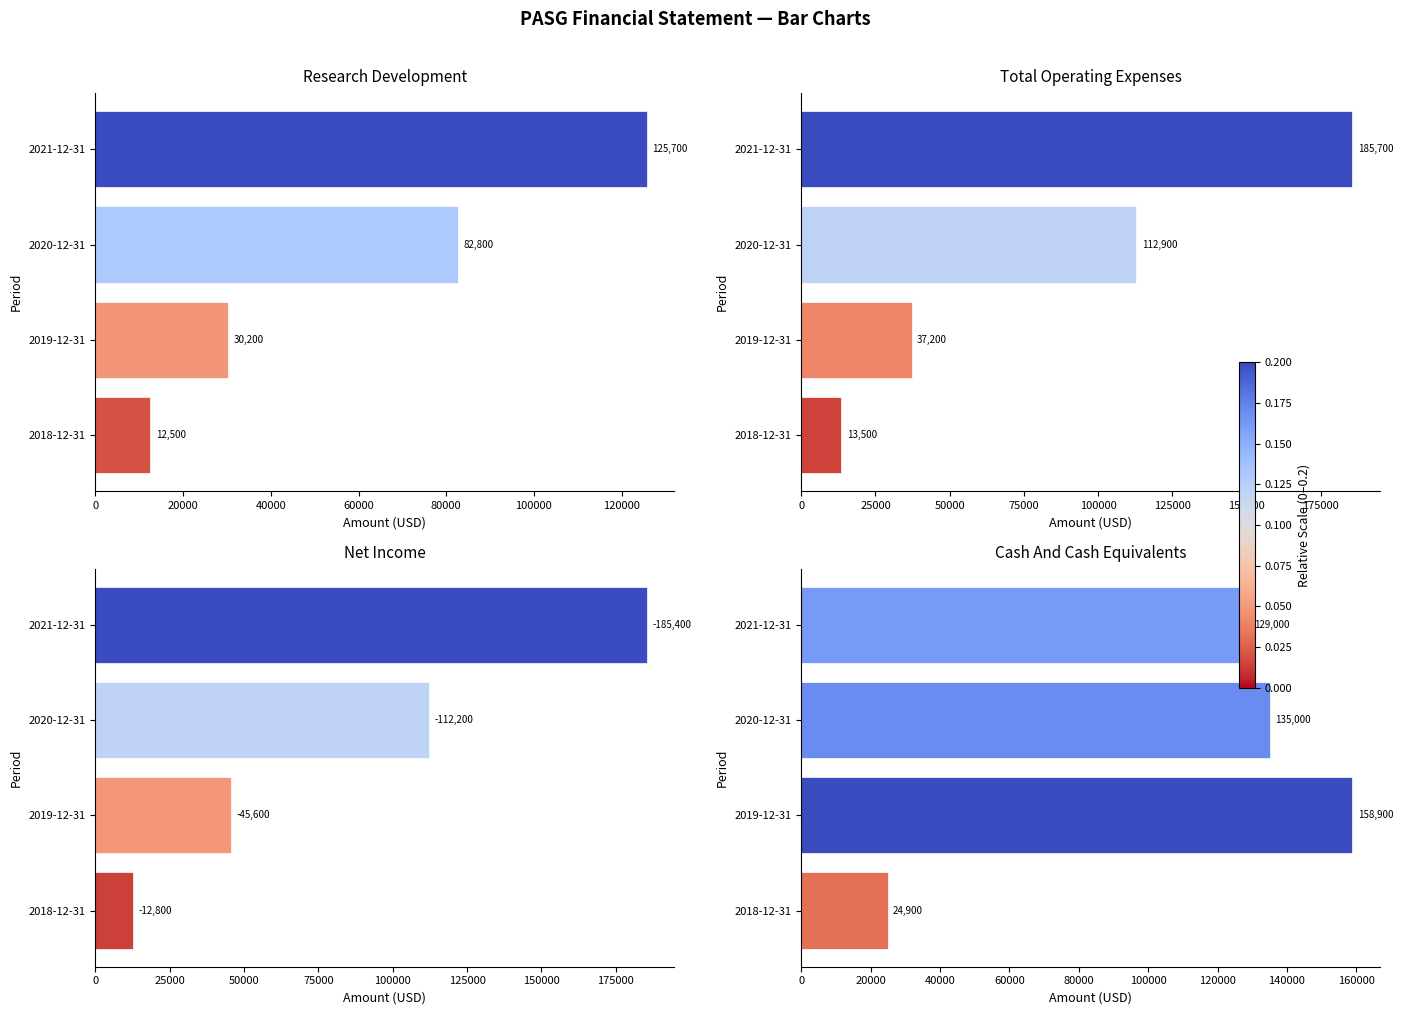

Count the number of data series in this chart.

4